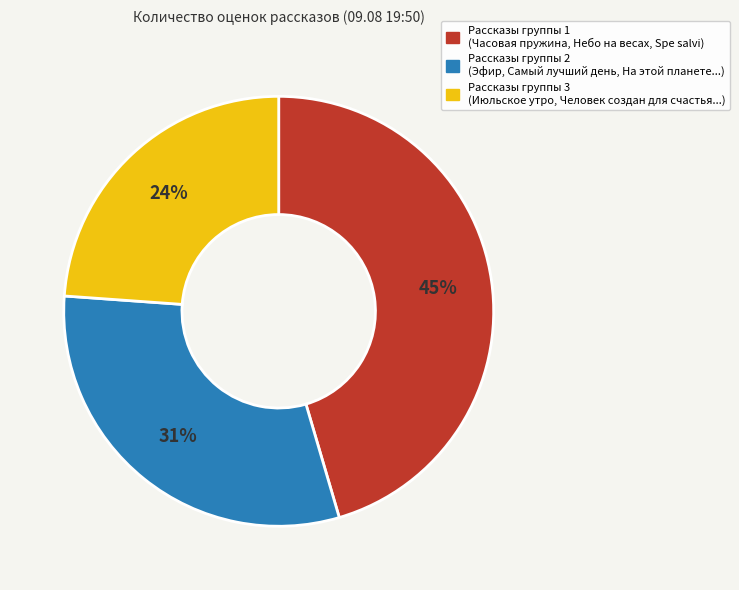

To the nearest percent, what is the average slice percentage?

33%